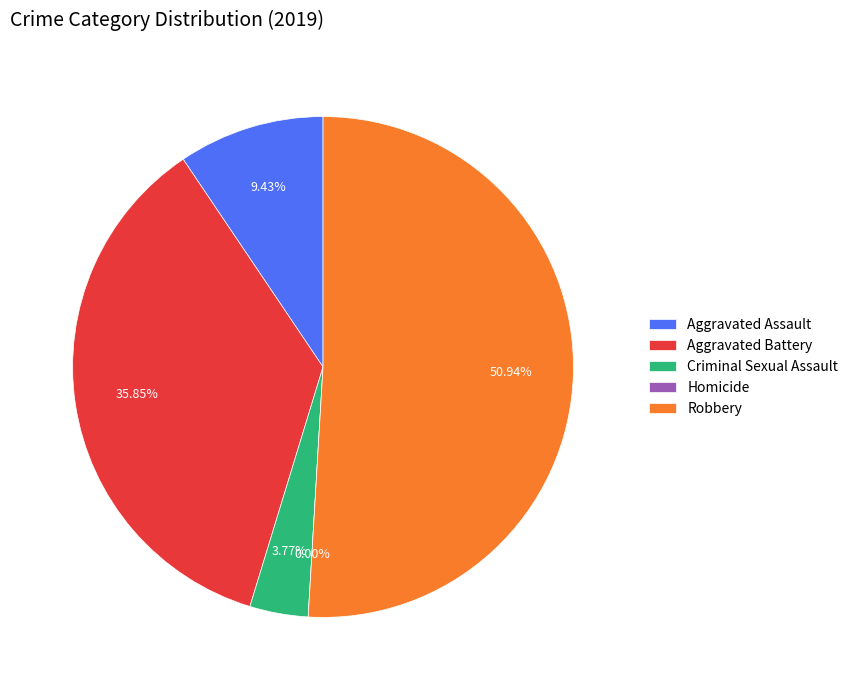

Which has a higher value, Homicide or Aggravated Assault?

Aggravated Assault